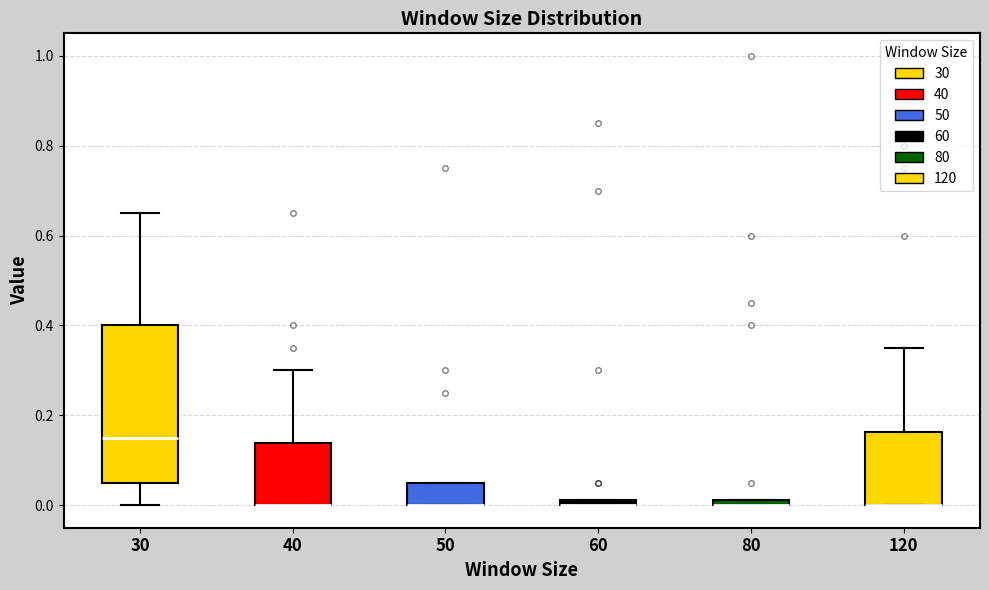

Comparing the boxes themselves (not the whiskers), which one is the tallest?

30